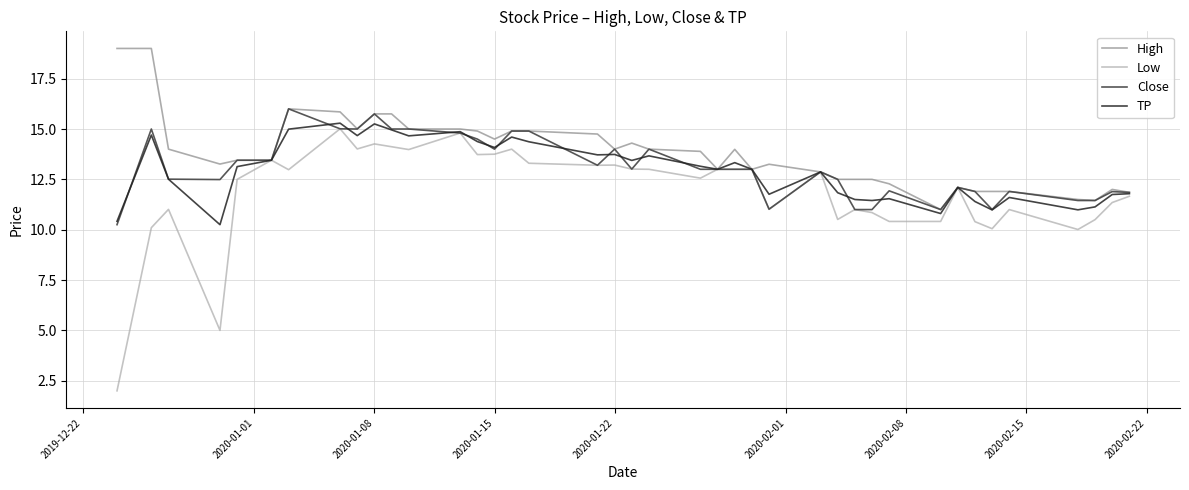

What is the lowest value of the High series?

11.0